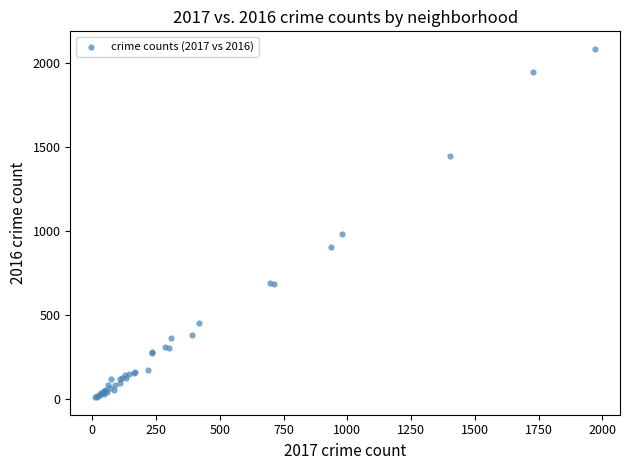

What Y value in the scatter plot is closest to 1048?

983